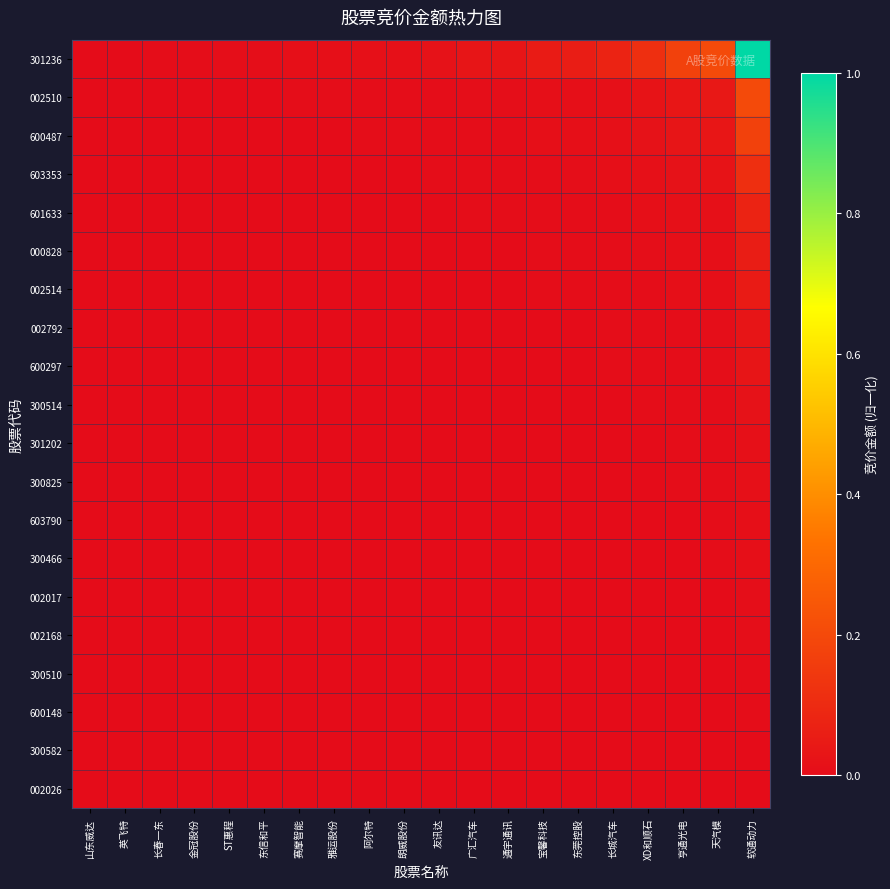

How many series are shown in this chart?

20